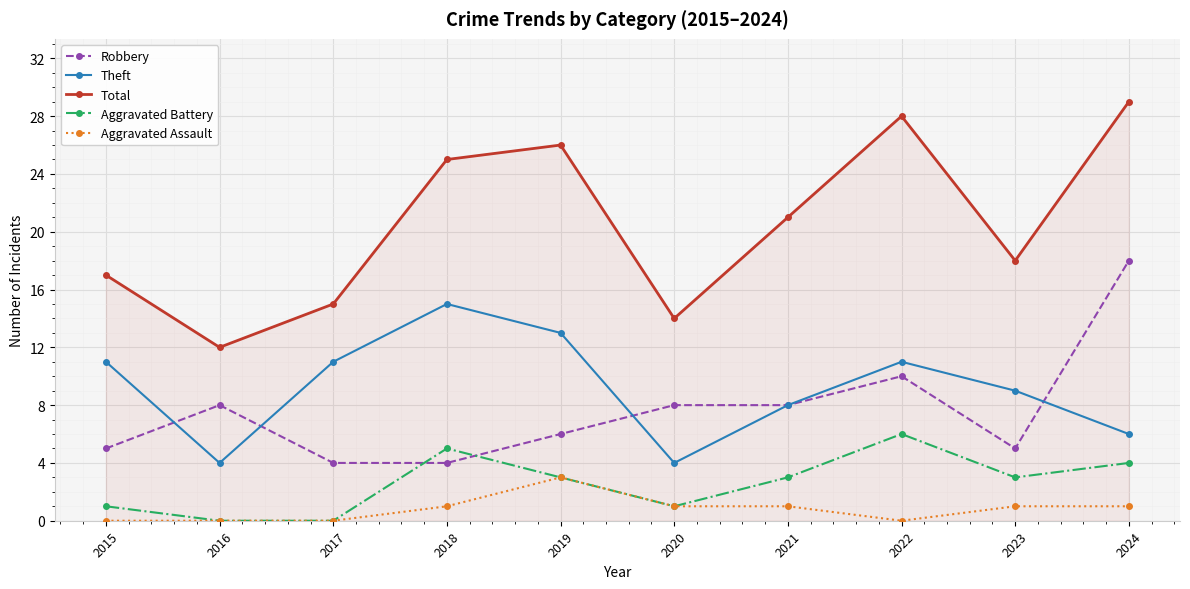

What is the approximate value of Aggravated Battery at 2019?

3